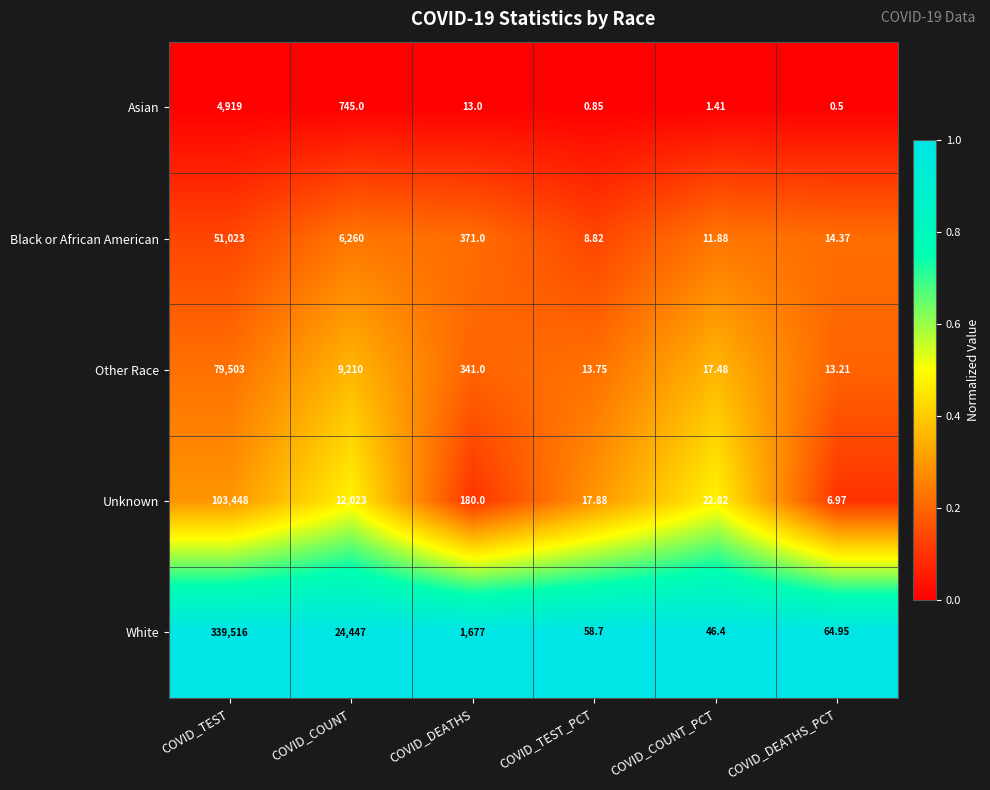

List the series in order of their peak value, highest first.

White, Unknown, Other Race, Black or African American, Asian